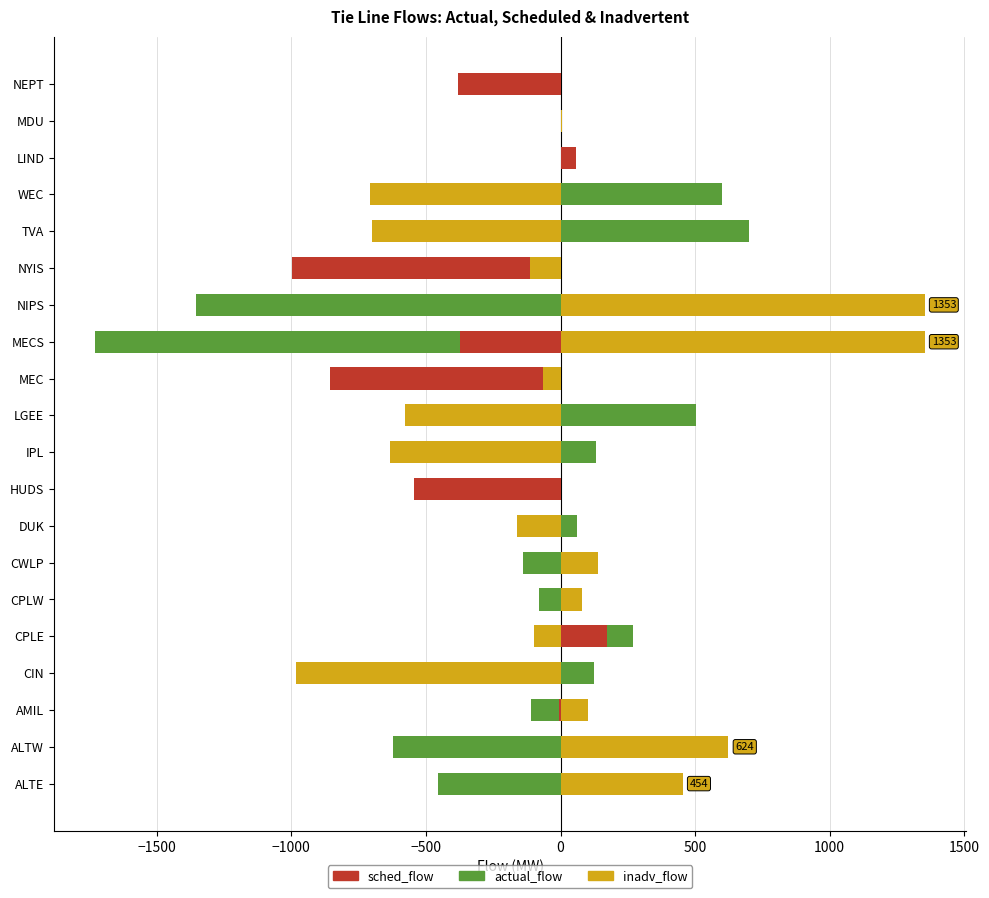

Rank the series by their maximum value, from lowest to highest.

sched_flow, actual_flow, inadv_flow